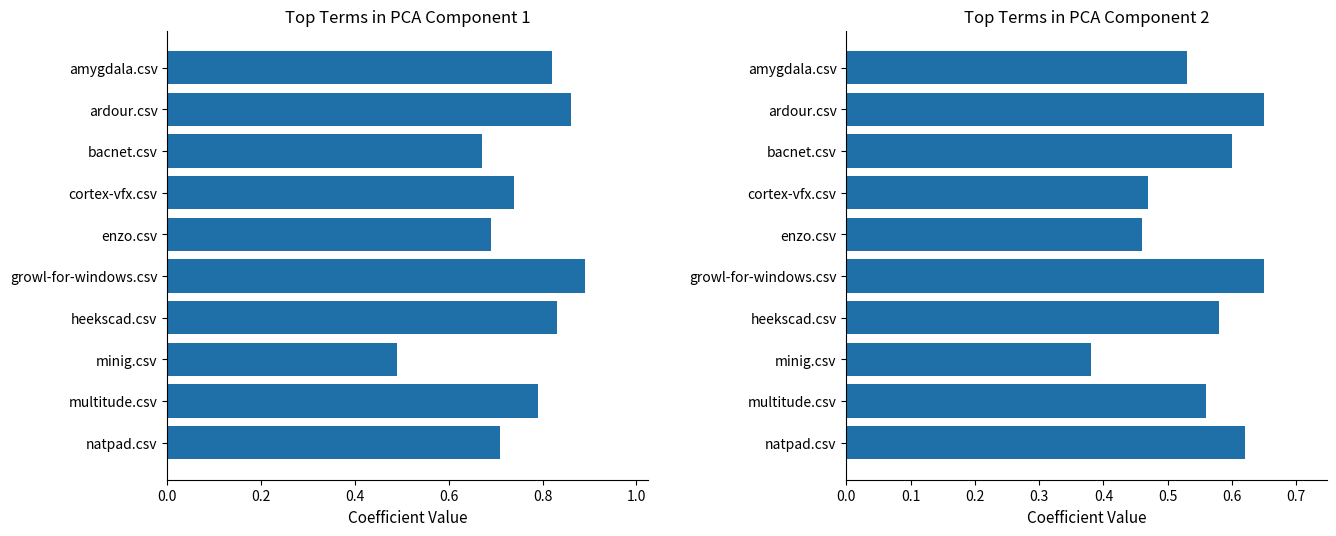

What is the average value of the heekscad.csv series?

0.7